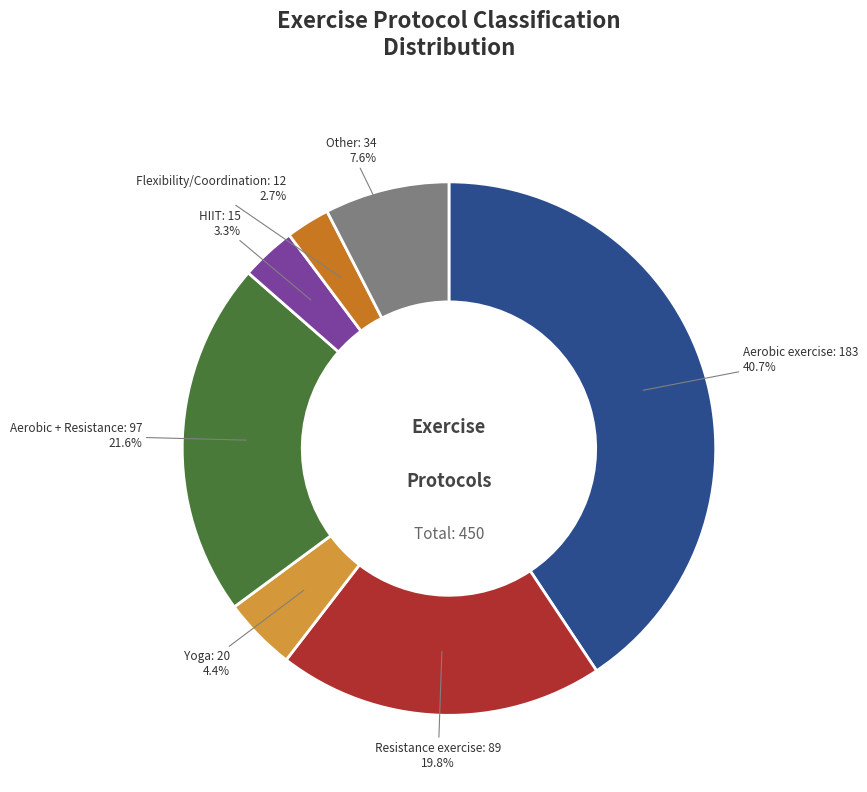

True or false: HIIT accounts for 3% of the total.

True